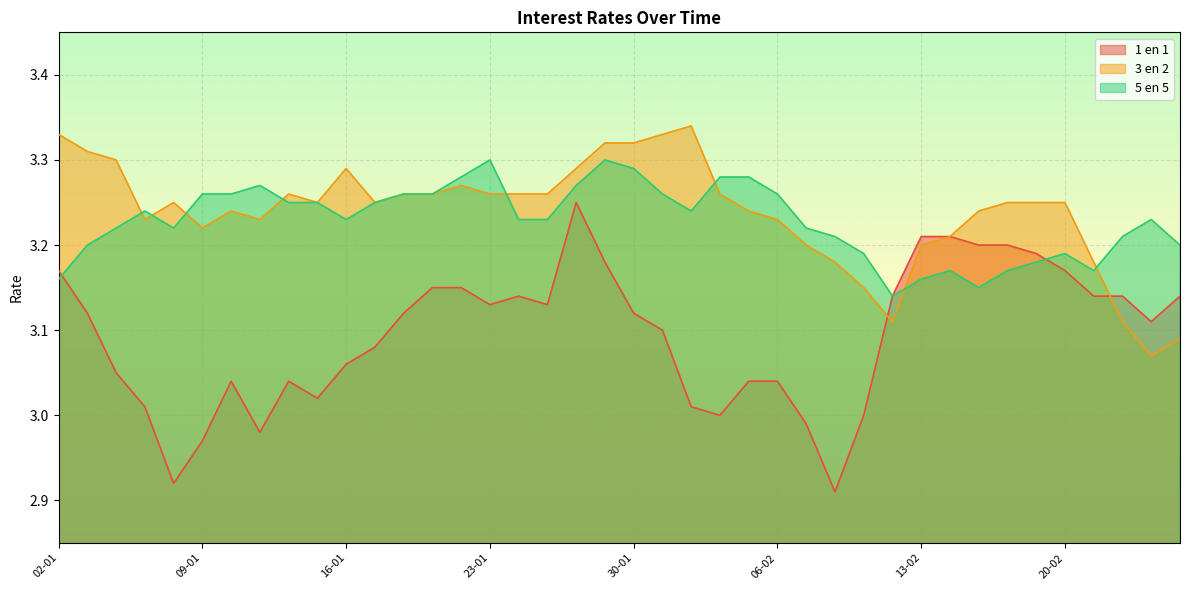

True or false: 1 en 1 and 5 en 5 intersect in this chart.

True